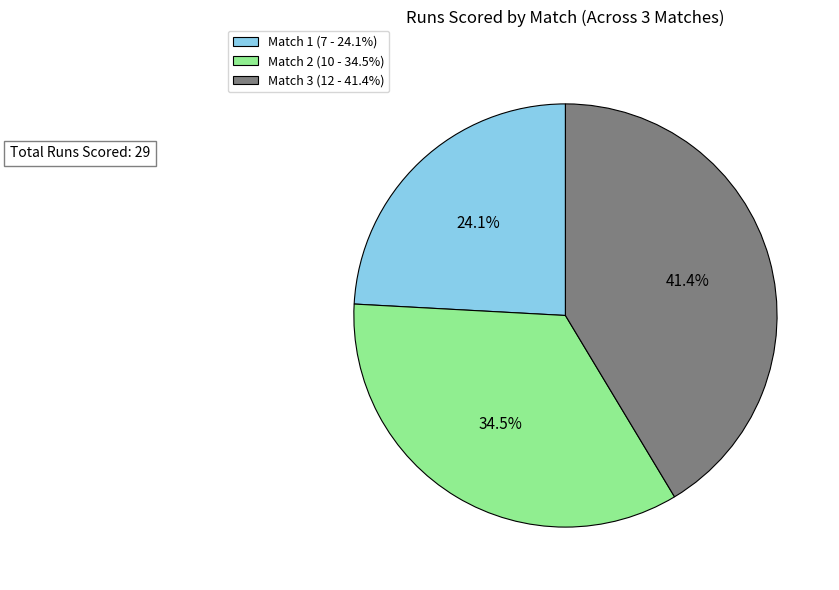

Which slice is the largest?

Match 3 (12 - 41.4%)